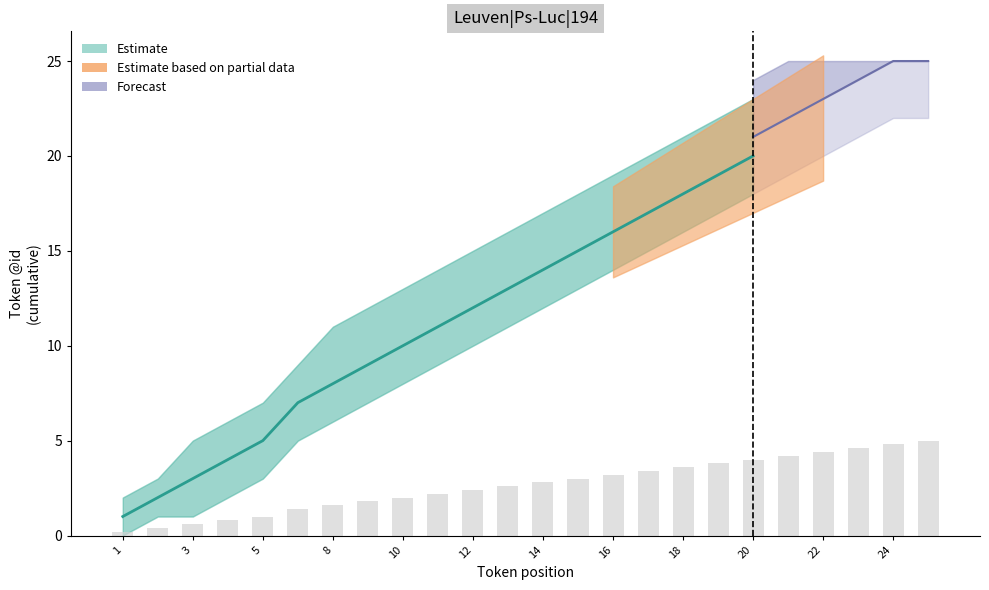

What is the value of the Estimate bar at the 6th from the left?

7